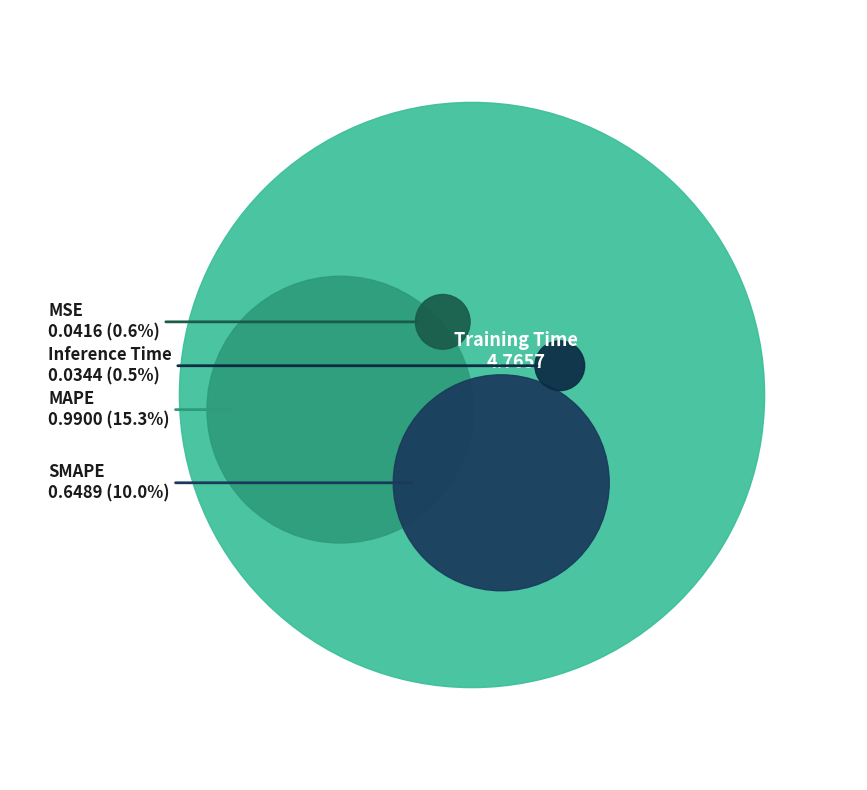

Does any single category account for the majority?

Yes